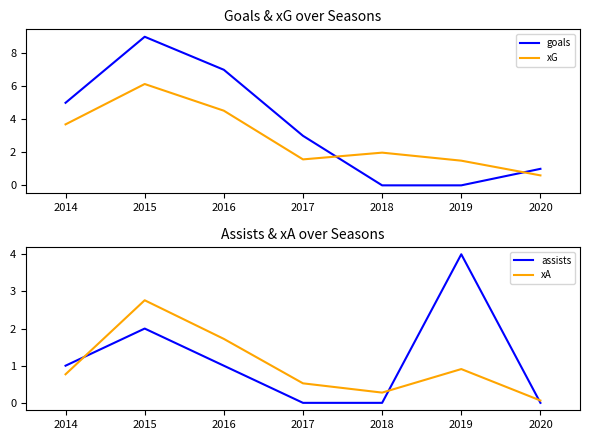

Reading right to left, extract all data points from this chart.

goals: 2020=1.0	2019=0.0	2018=0.0	2017=3.0	2016=7.0	2015=9.0	2014=5.0
xG: 2020=0.6	2019=1.5	2018=2.0	2017=1.6	2016=4.5	2015=6.1	2014=3.7
assists: 2020=0.0	2019=4.0	2018=0.0	2017=0.0	2016=1.0	2015=2.0	2014=1.0
xA: 2020=0.1	2019=0.9	2018=0.3	2017=0.5	2016=1.7	2015=2.8	2014=0.8